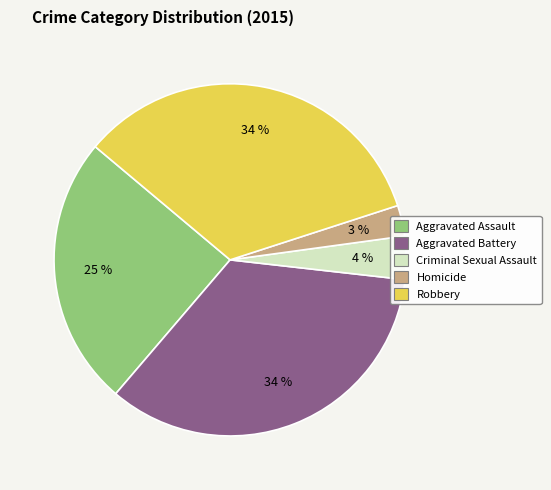

What is the smallest slice in the pie chart?

Homicide